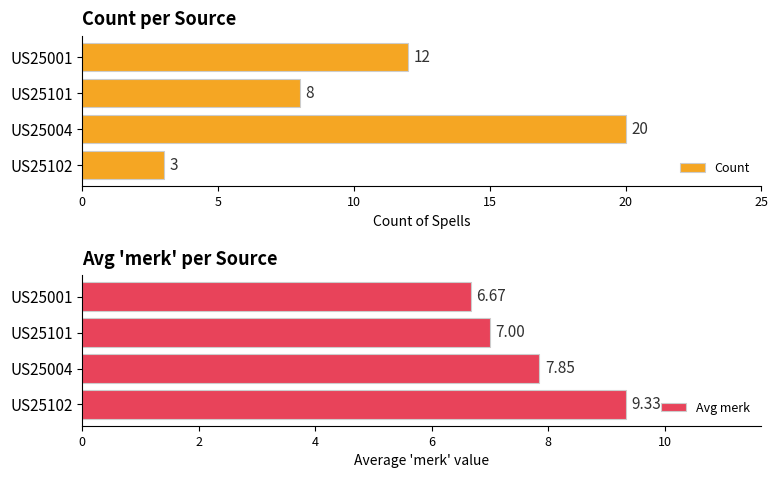

Which series has the widest spread of values?

Count